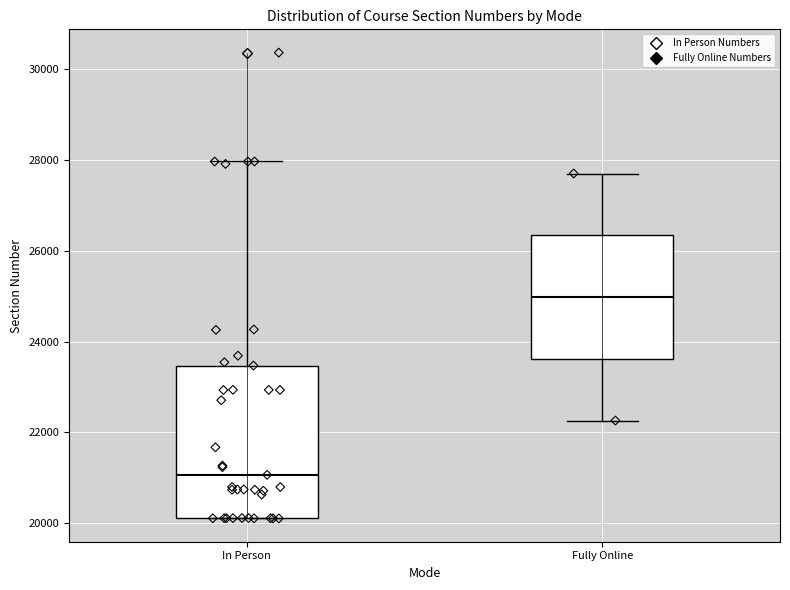

Reading left to right, read every box against the y-axis: the position of its median line, the range the box covers, and the ends of its whiskers. The values are not printed on the chart, so give them approximately, as read against the axis.

In Person: median 21000, box 20200 to 23400, whiskers 20200 to 28000
Fully Online: median 25000, box 23600 to 26400, whiskers 22200 to 27600